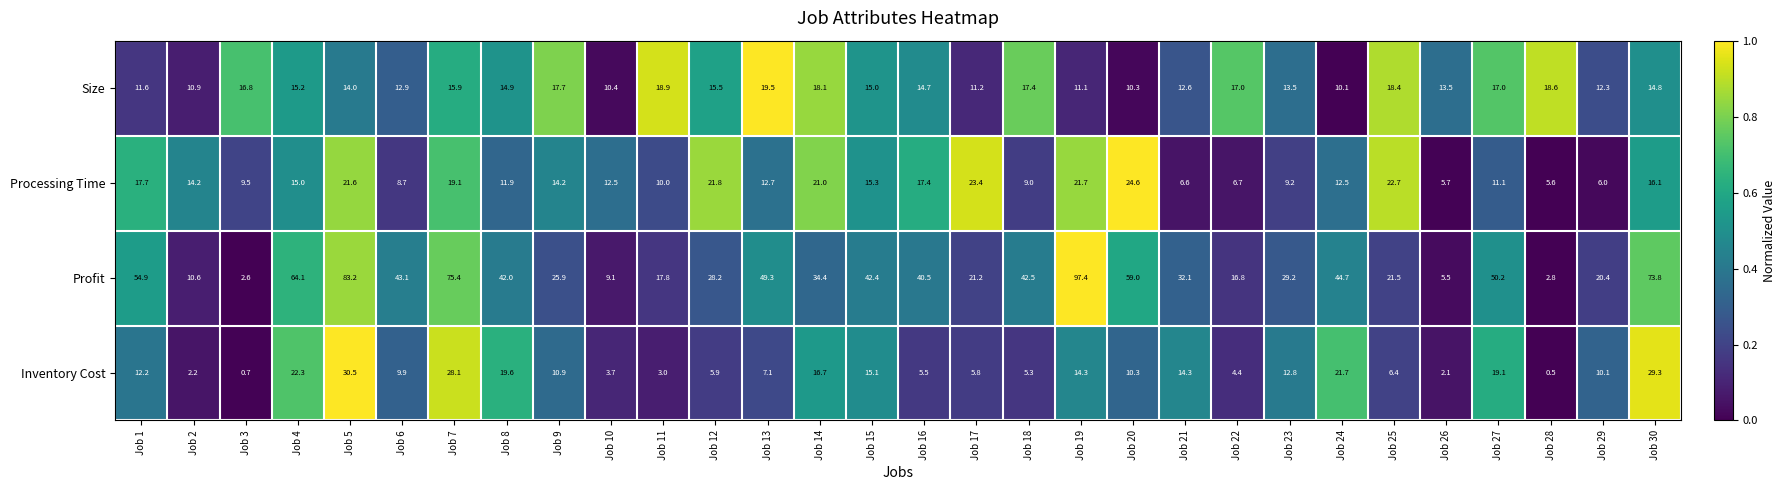

What is the total value across all series at Job 13?

88.6